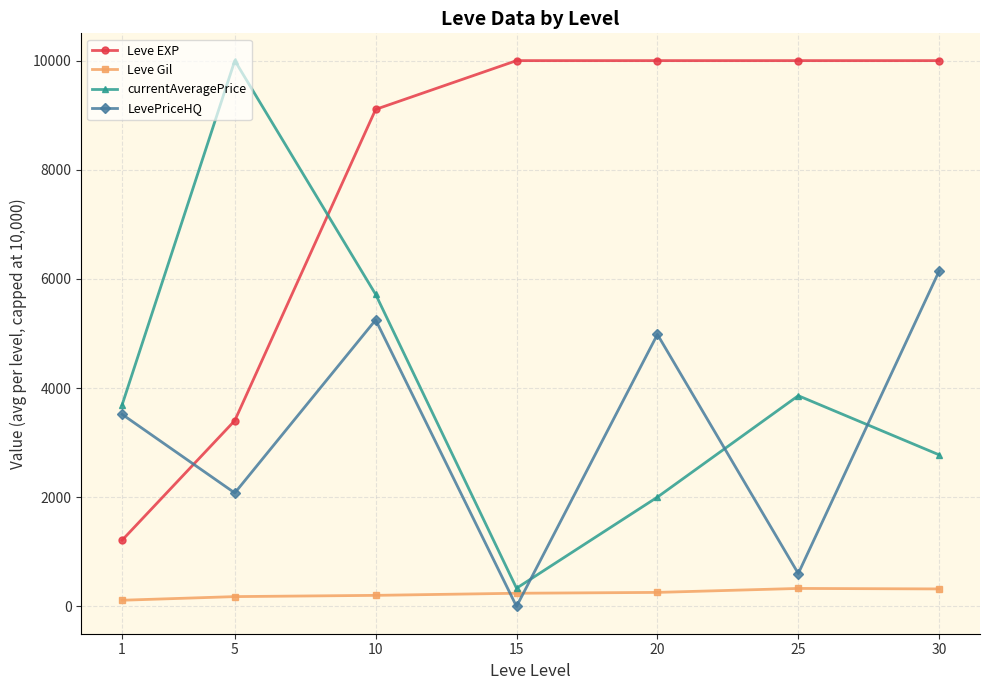

At 15, list the series in order from smallest to largest.

LevePriceHQ, Leve Gil, currentAveragePrice, Leve EXP